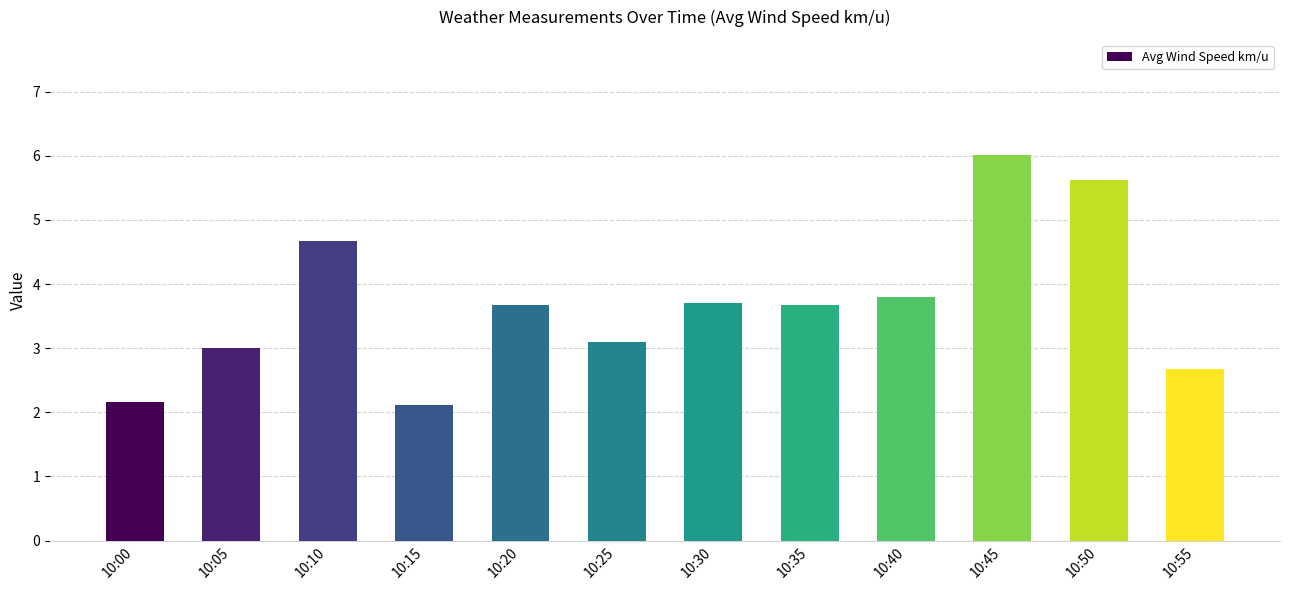

What is the maximum value shown in the chart?

6.0